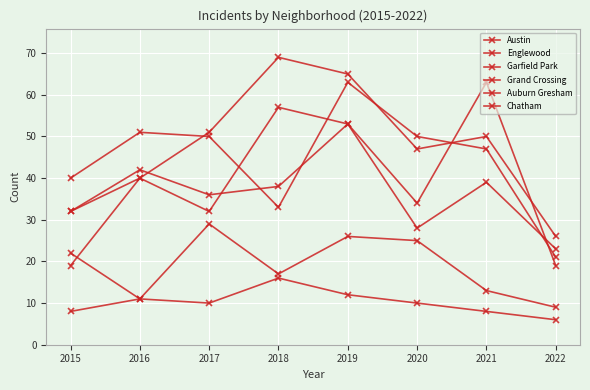

Reading left to right, extract all data points from this chart.

Austin: 32	40	32	57	53	34	63	19
Englewood: 40	51	50	33	63	50	47	21
Garfield Park: 19	40	51	69	65	47	50	26
Grand Crossing: 32	42	36	38	53	28	39	23
Auburn Gresham: 22	11	10	16	12	10	8	6
Chatham: 8	11	29	17	26	25	13	9